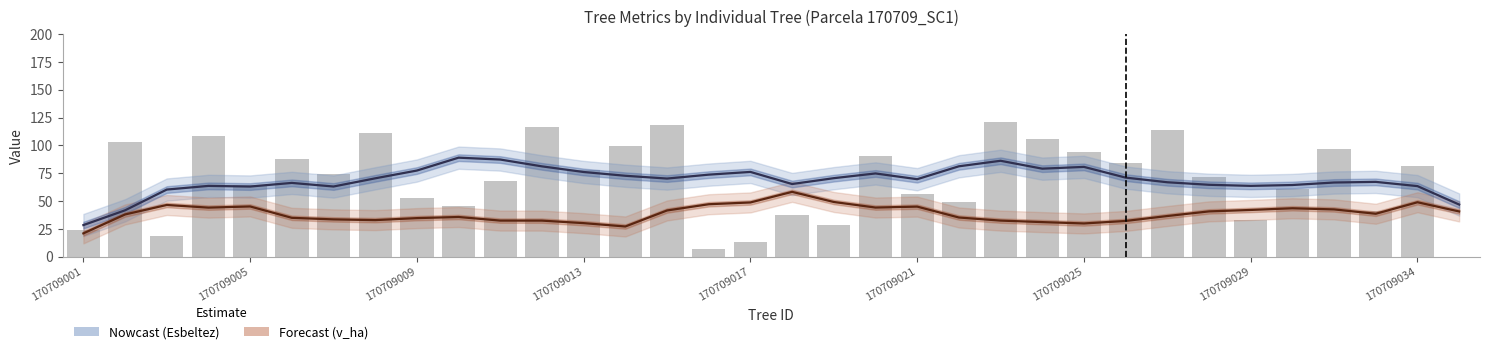

How many data points does each series have?

34